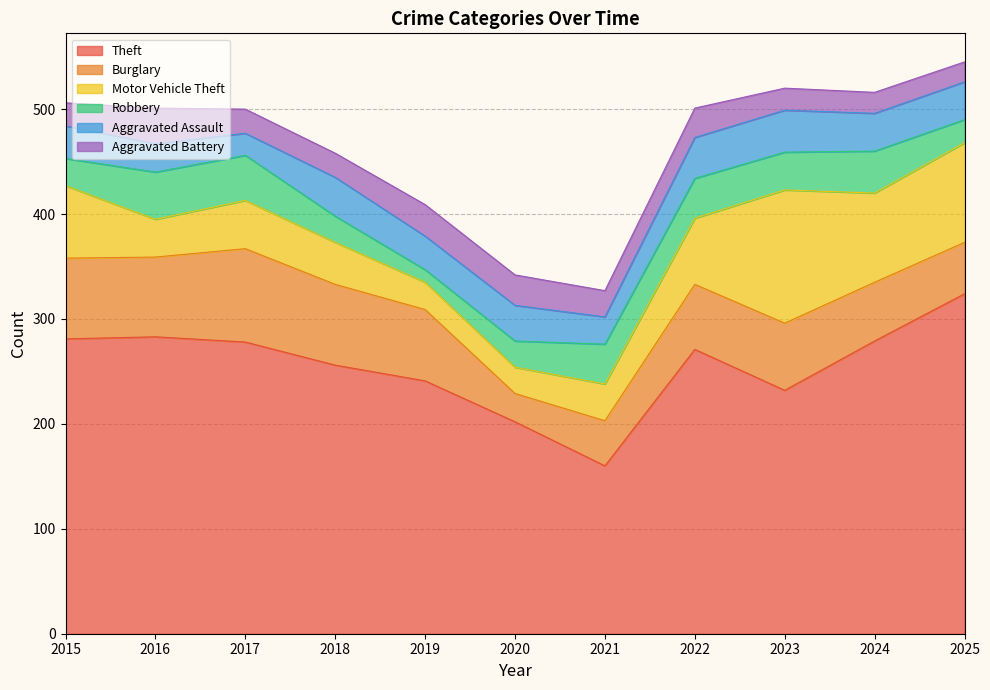

True or false: Theft has more than 2 points higher than both neighbors.

False